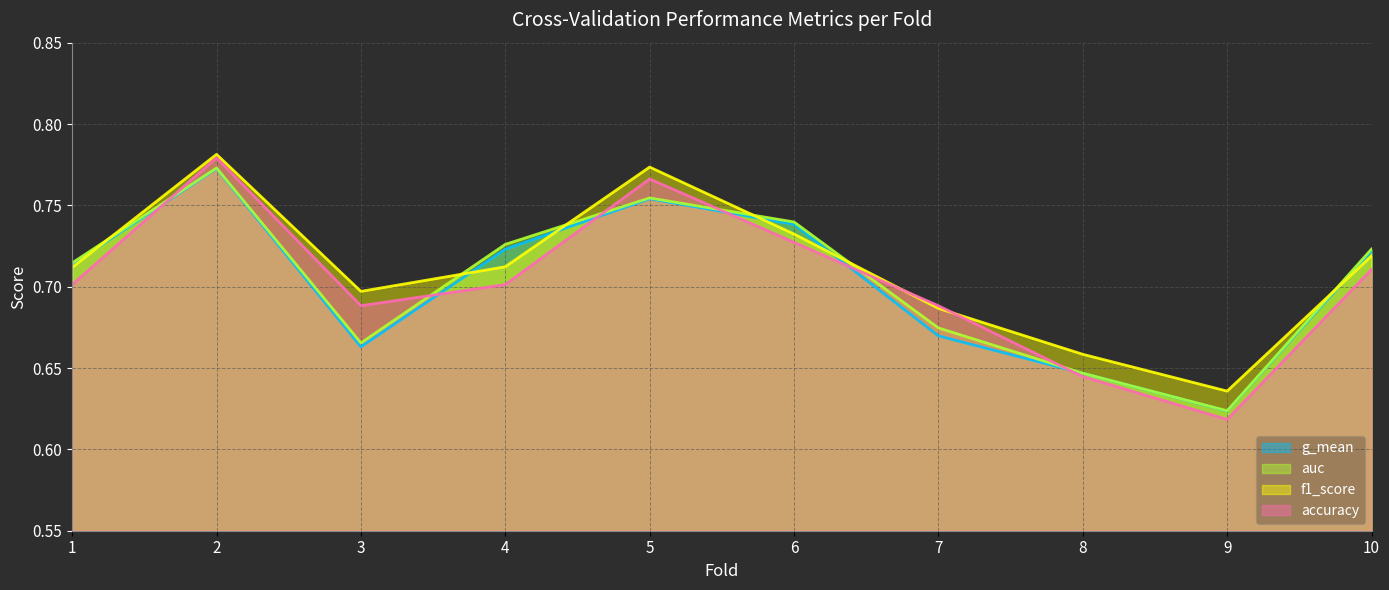

List the series in order of their peak value, lowest first.

g_mean, auc, accuracy, f1_score